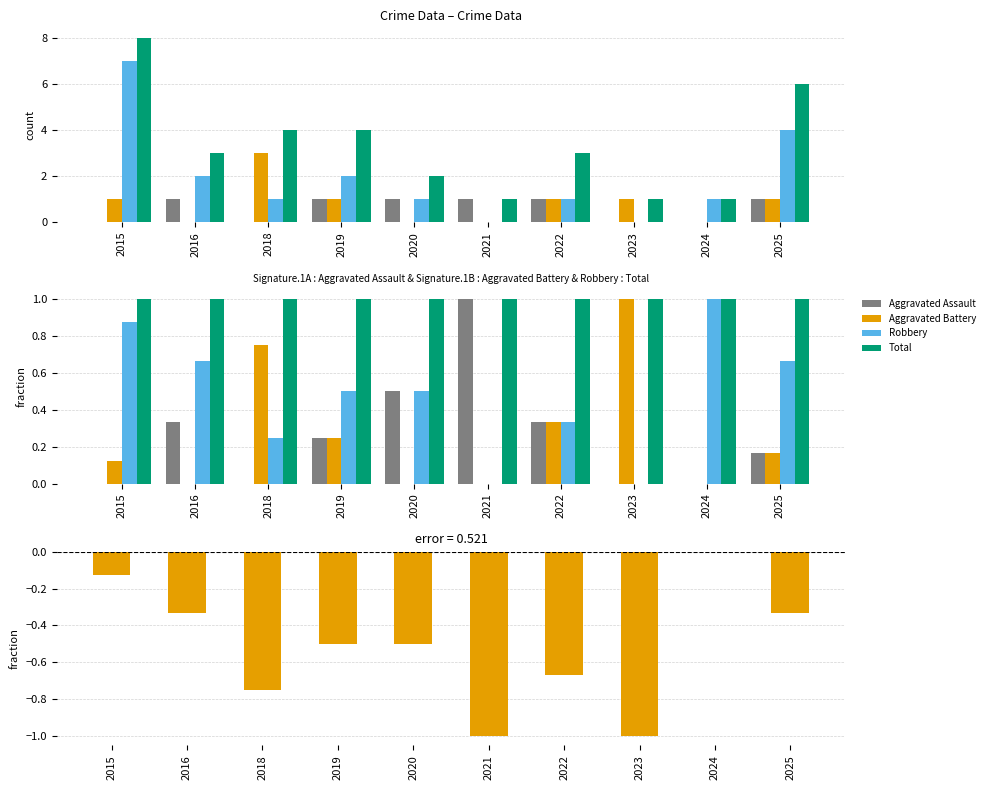

Is it true that Aggravated Battery equals 0.1 at 2015?

True